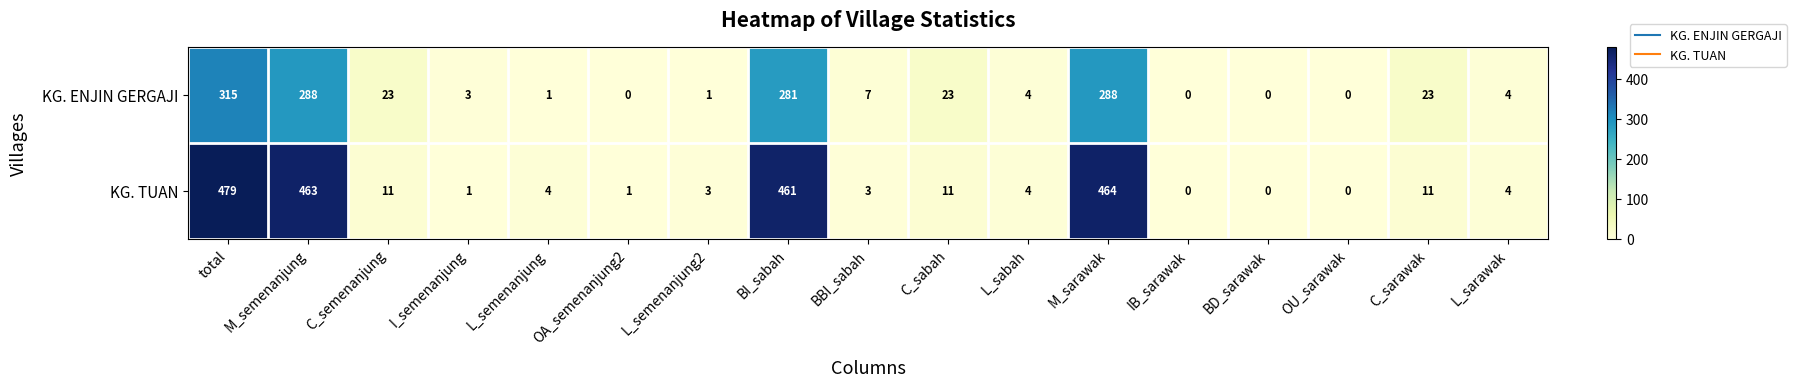

True or false: KG. TUAN has a value of 11 at C_sarawak.

True